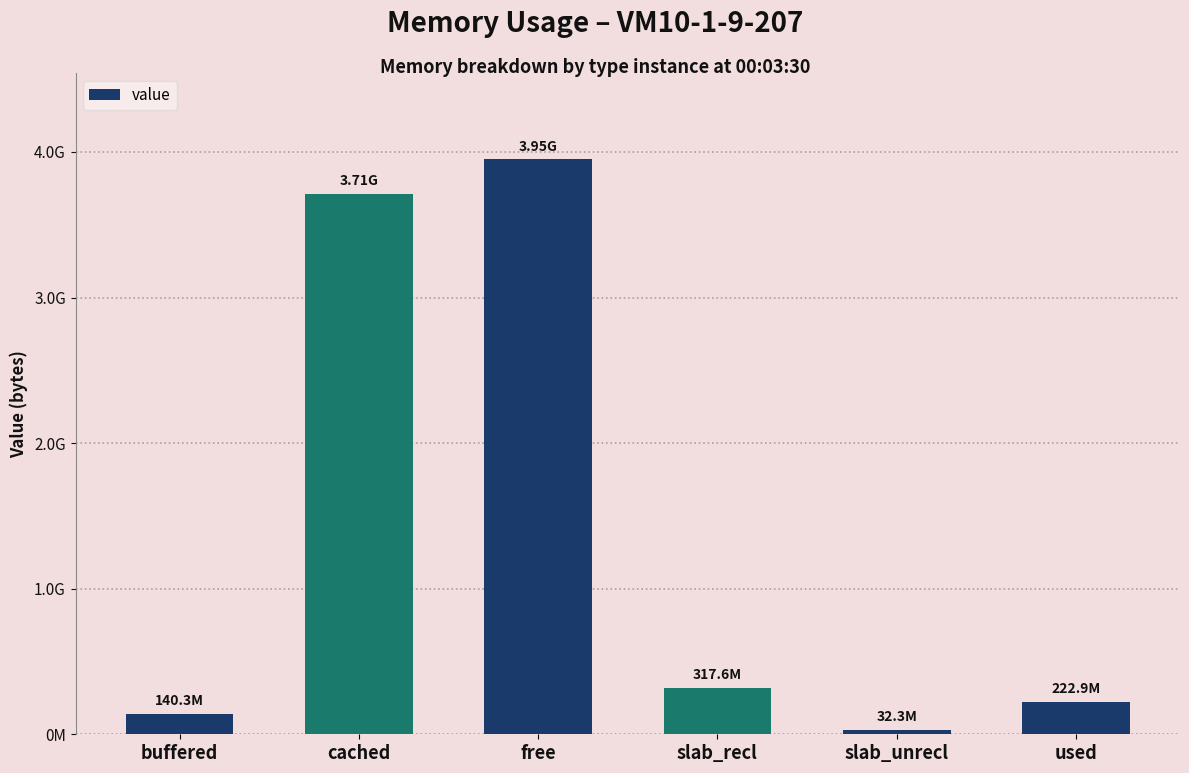

Are the bars horizontal?

No